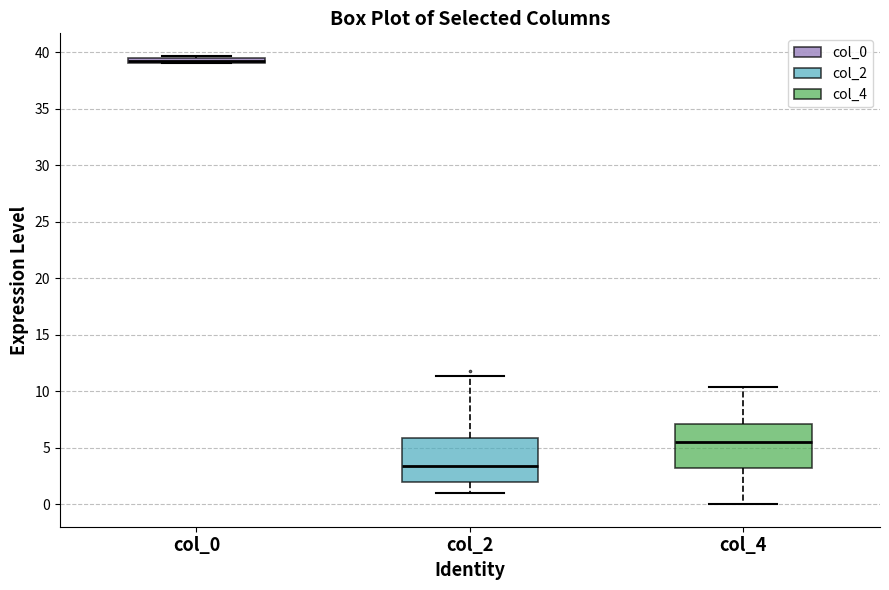

Which box has the lowest median line?

col_2